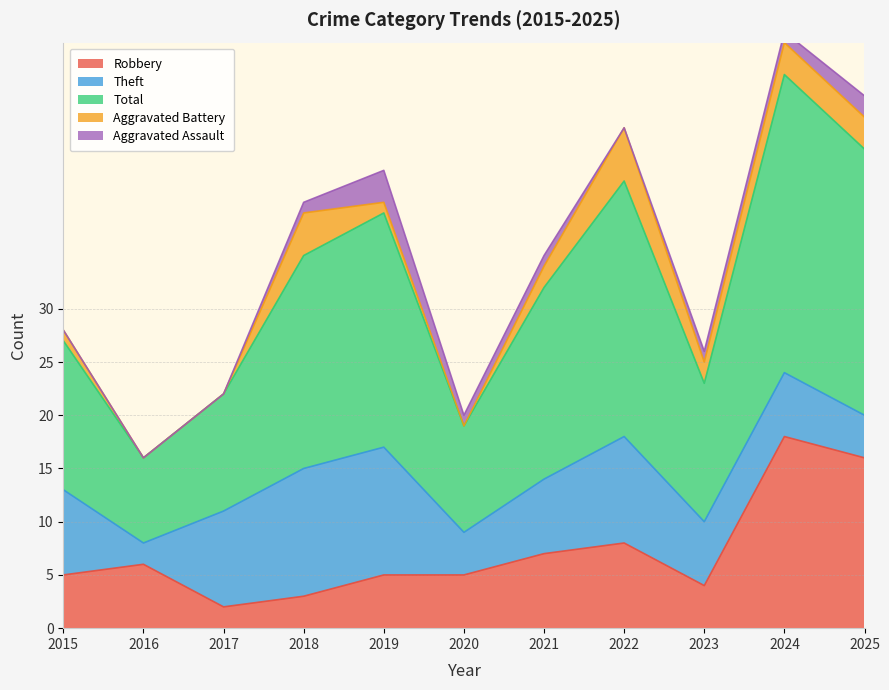

At which label does Robbery reach its minimum?

2017